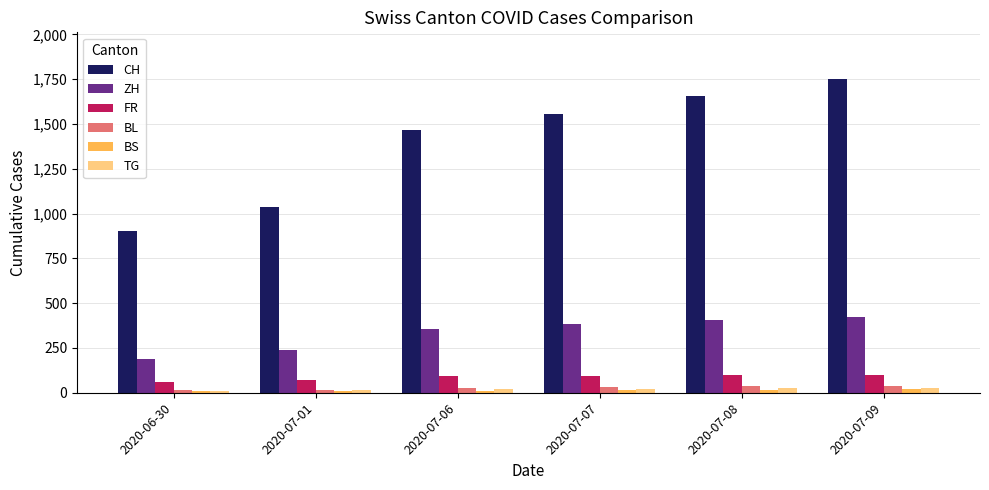

How many bars are there in each group?

6